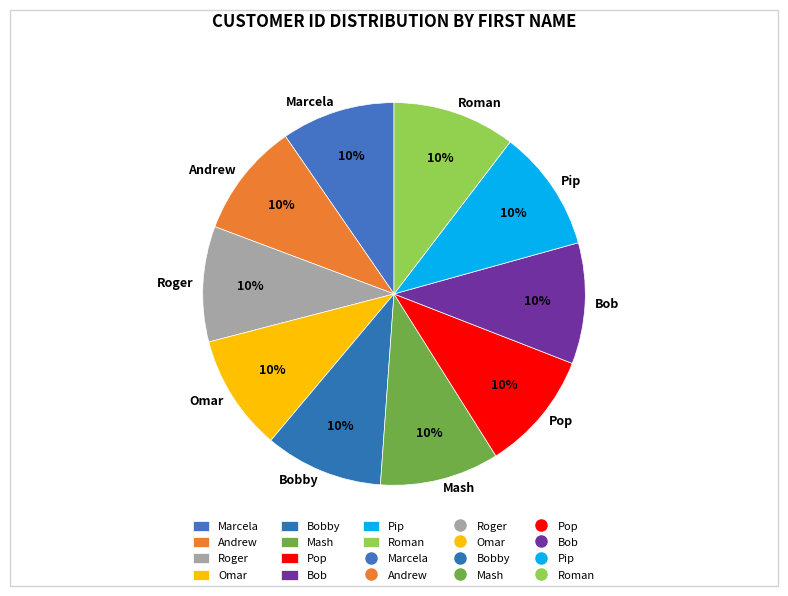

How many slices are in this pie chart?

10